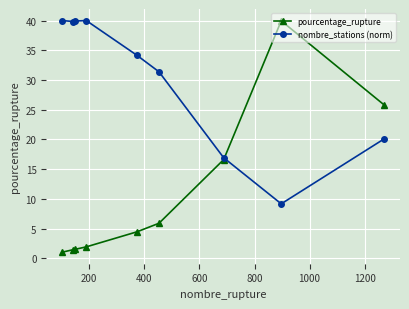

True or false: pourcentage_rupture has more than 2 interior local peaks.

False